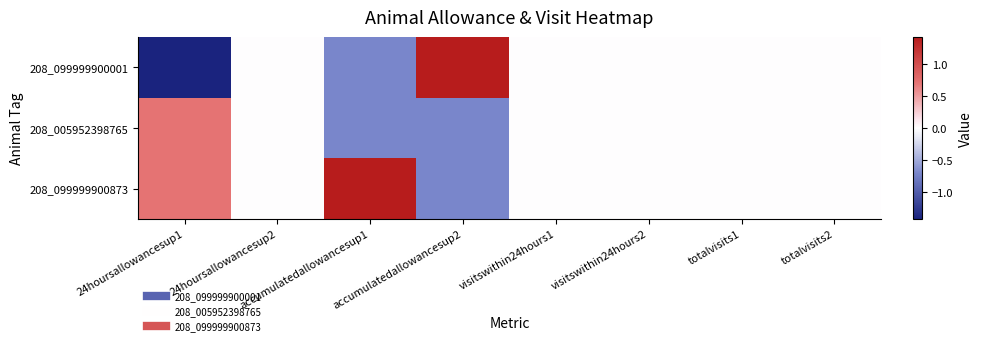

Which series has the widest spread of values?

208_099999900001